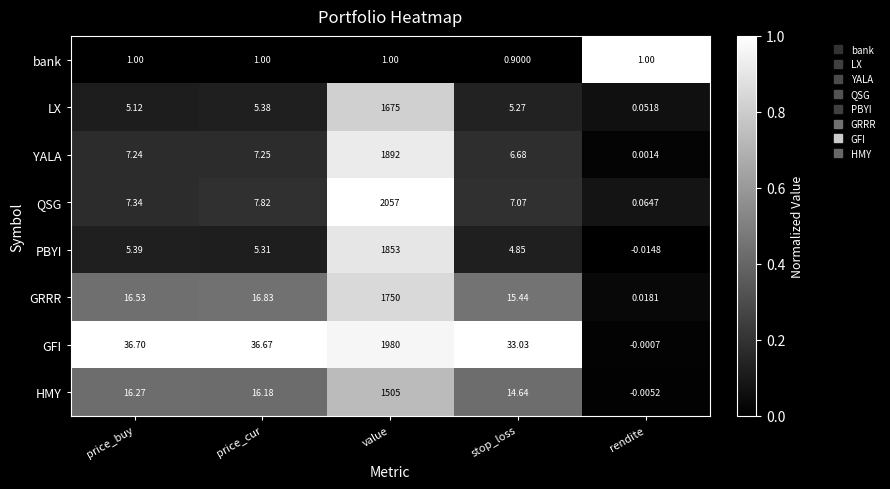

At how many categories does at least one series exceed 0?

5